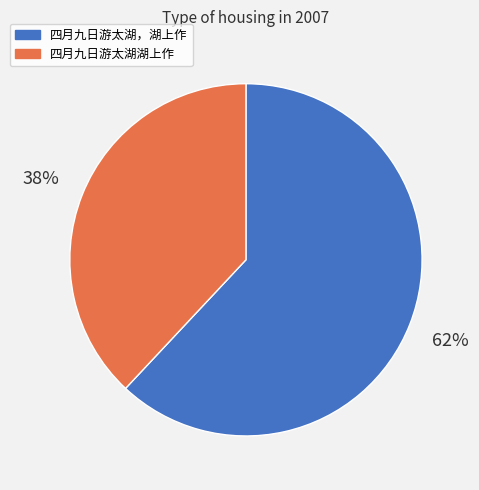

Between 四月九日游太湖湖上作 and 四月九日游太湖，湖上作, which is larger?

四月九日游太湖，湖上作